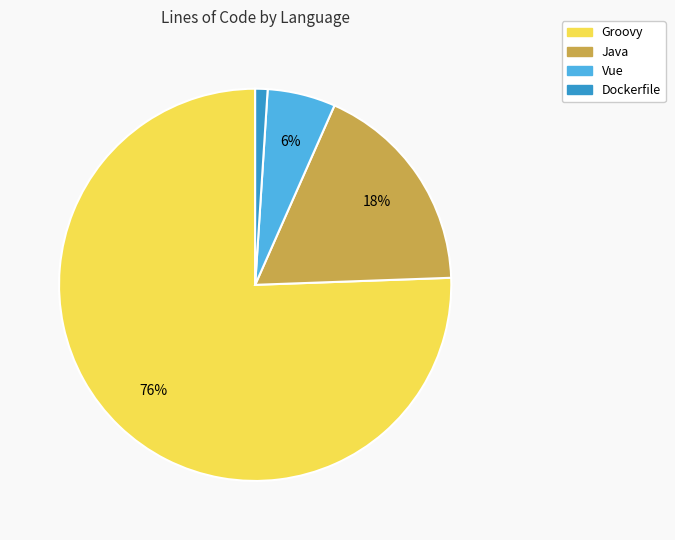

What is the largest slice in the pie chart?

Groovy